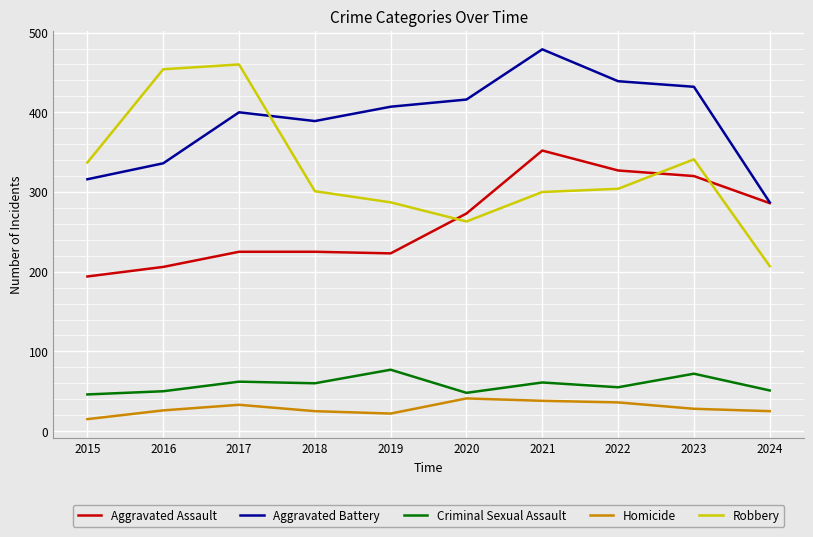

Does the chart have visible grid lines?

Yes